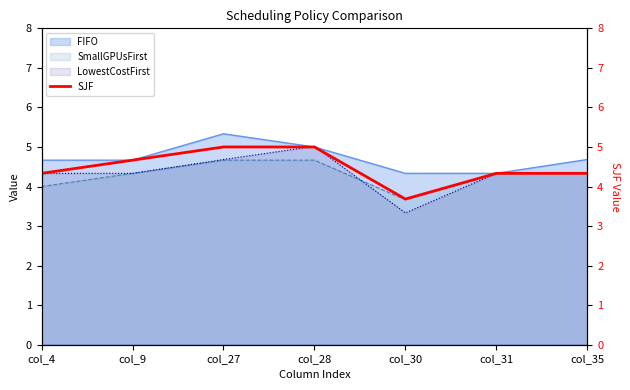

What is the sum of all values?

31.3